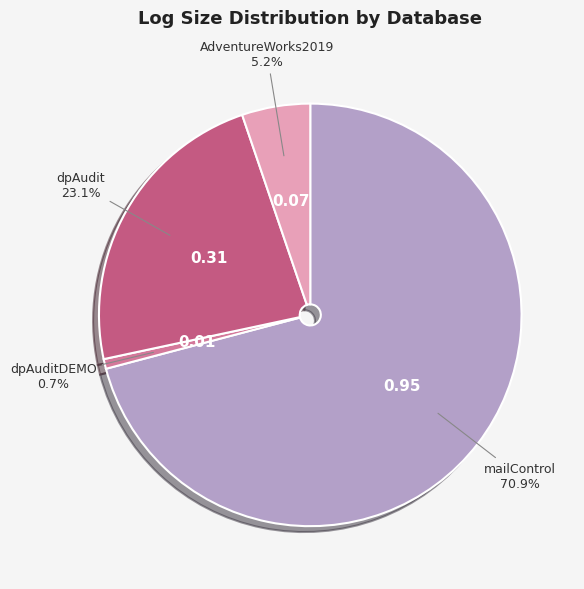

To the nearest percent, what is the difference between the largest and smallest slice percentages?

70%